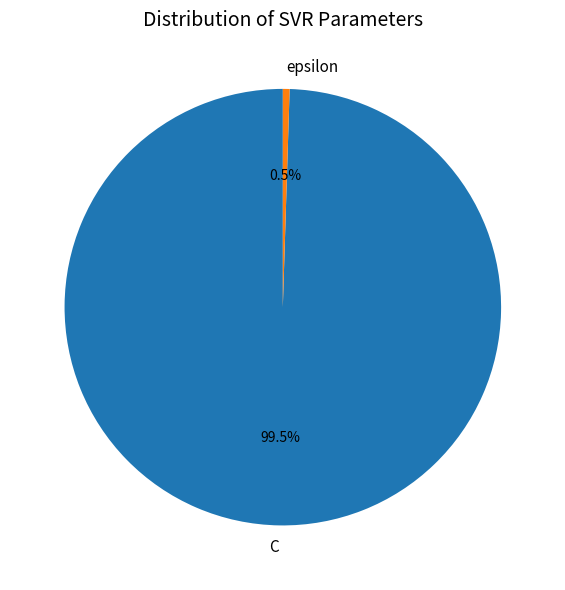

Is there a majority slice in this chart?

Yes